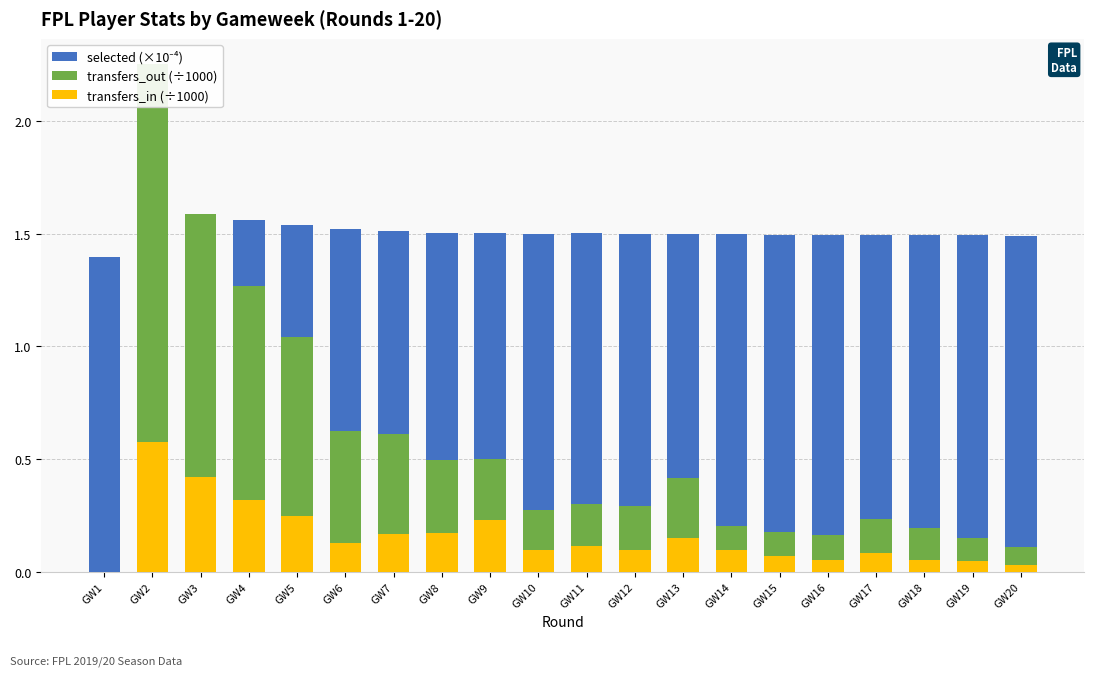

Reading left to right, what are all the values shown in this chart?

selected (×10⁻⁴): 1.4	1.5	1.5	1.6	1.5	1.5	1.5	1.5	1.5	1.5	1.5	1.5	1.5	1.5	1.5	1.5	1.5	1.5	1.5	1.5
transfers_out (÷1000): 0.0	2.3	1.6	1.3	1.0	0.6	0.6	0.5	0.5	0.3	0.3	0.3	0.4	0.2	0.2	0.2	0.2	0.2	0.2	0.1
transfers_in (÷1000): 0.0	0.6	0.4	0.3	0.2	0.1	0.2	0.2	0.2	0.1	0.1	0.1	0.1	0.1	0.1	0.1	0.1	0.1	0.0	0.0